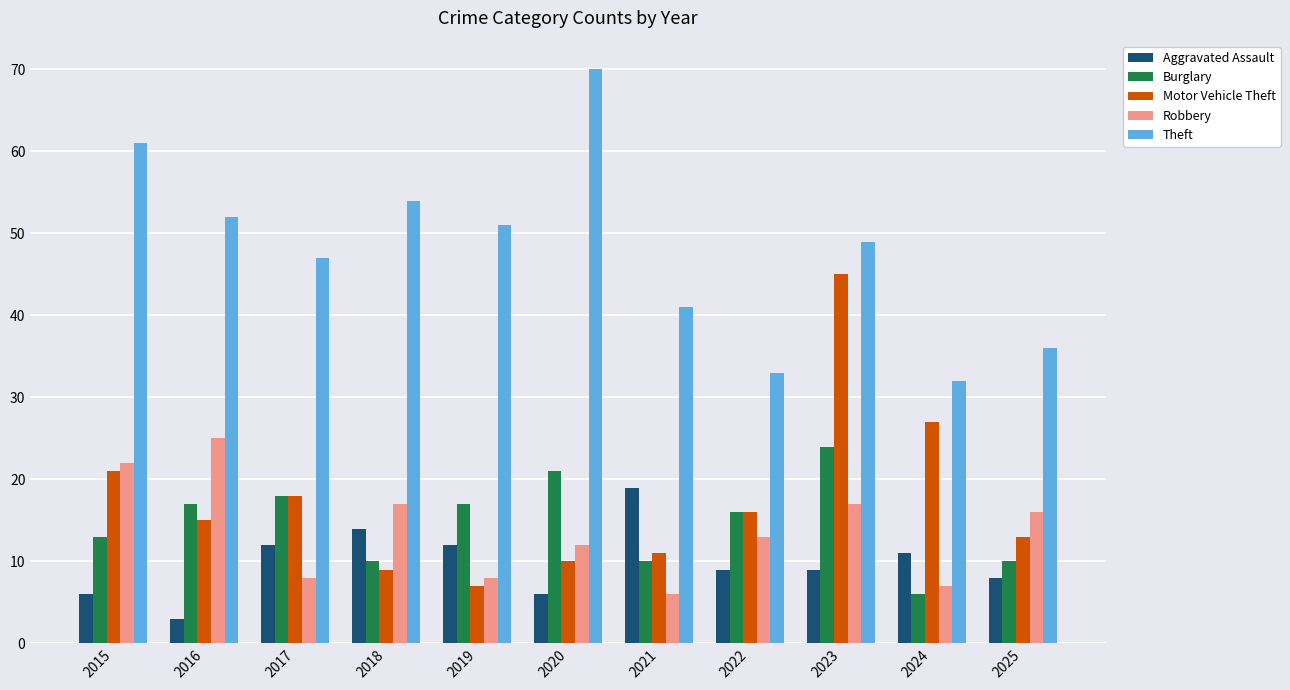

How many distinct data groups are displayed?

5